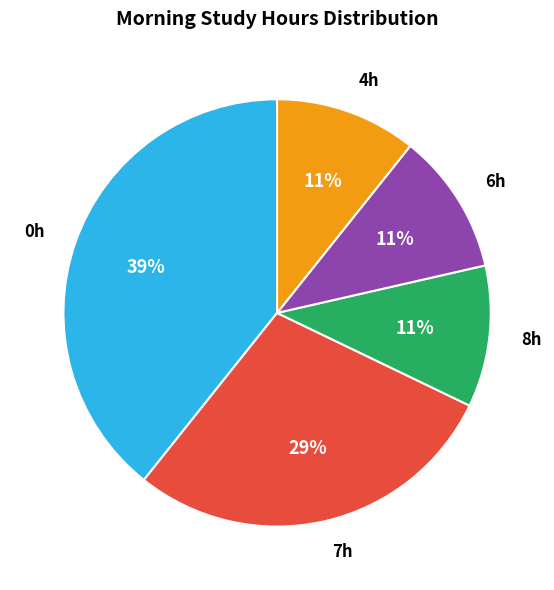

Do 6h and 8h together represent more than half of the pie?

No